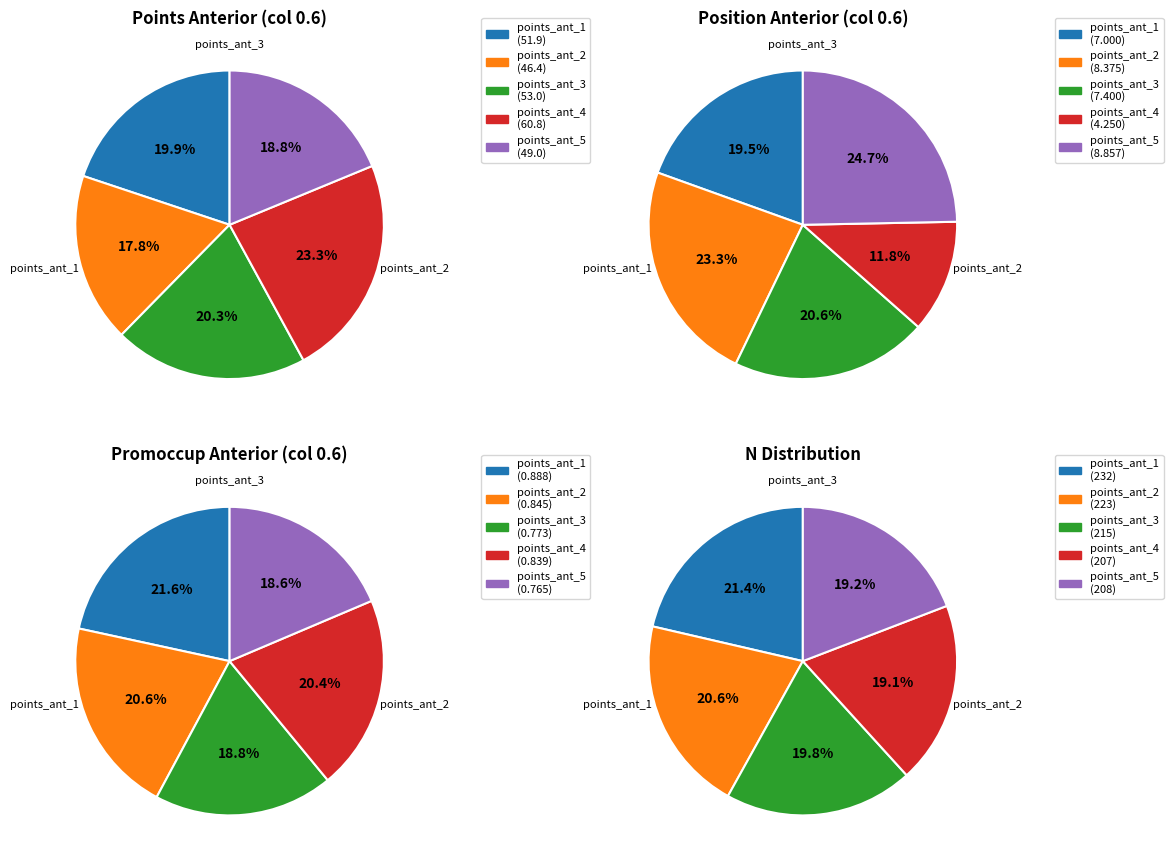

To the nearest percent, what is the difference between the points_ant_2 and points_ant_5 slice percentages?

1%